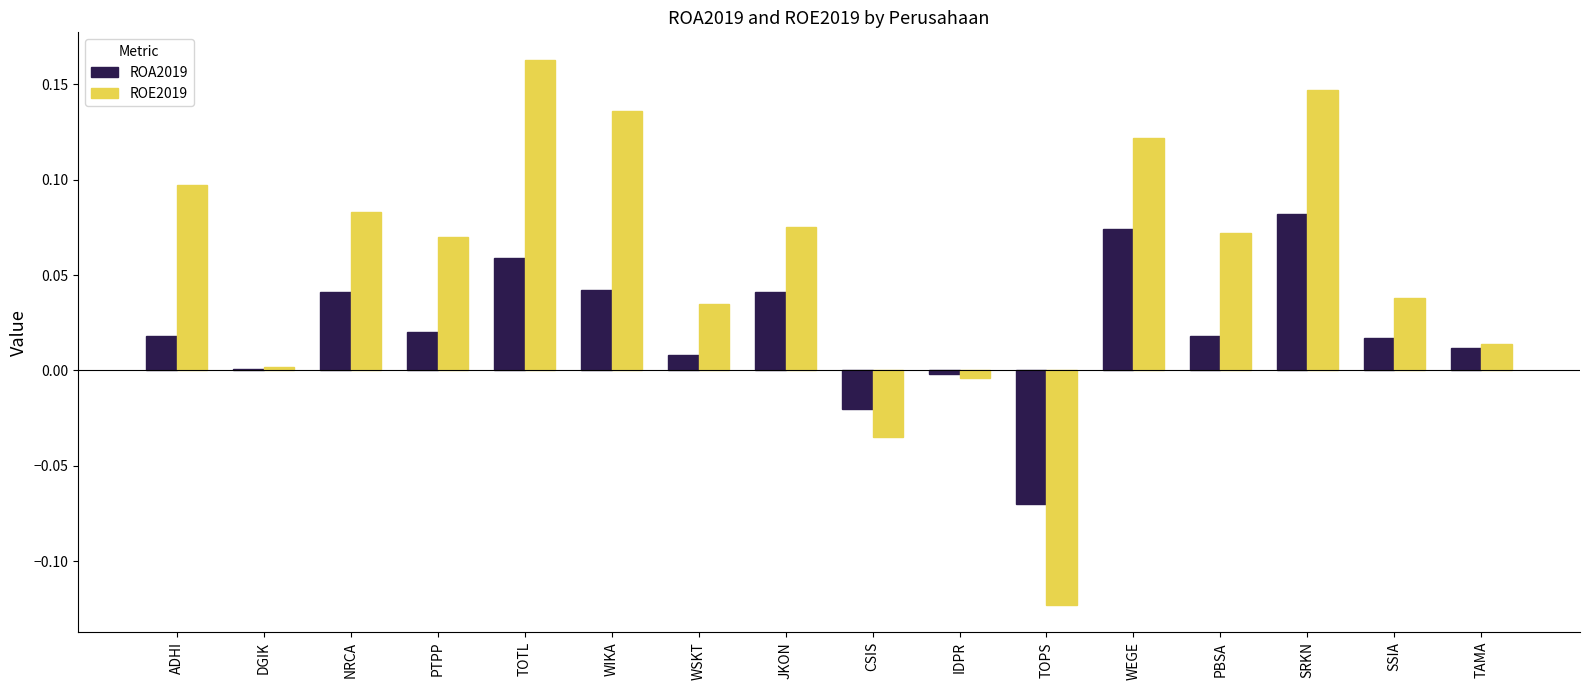

True or false: ROA2019 has a value of 0.0 at WIKA.

True